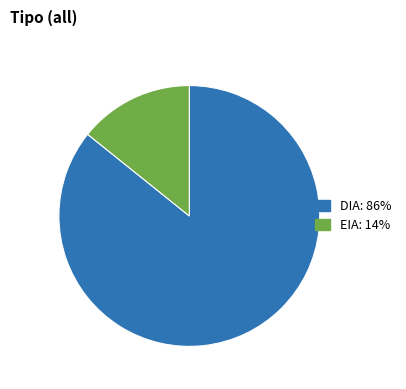

Does EIA represent more than half of the total?

No